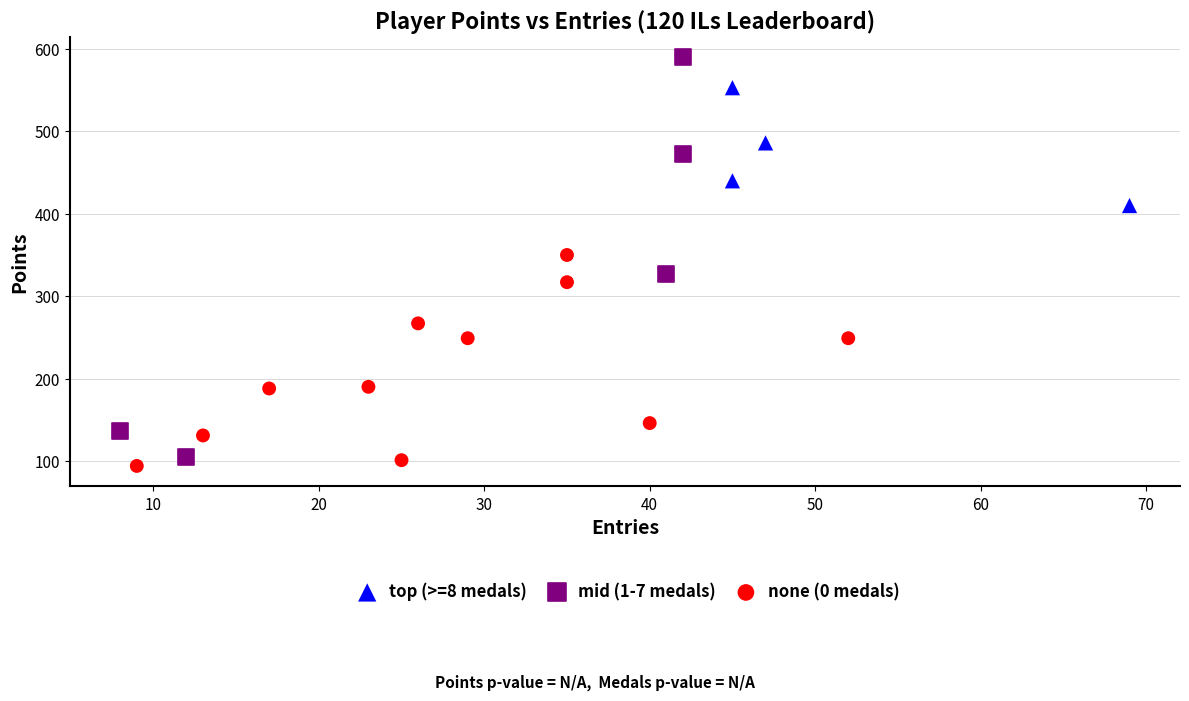

Which series contains the highest Y value?

mid (1-7 medals)